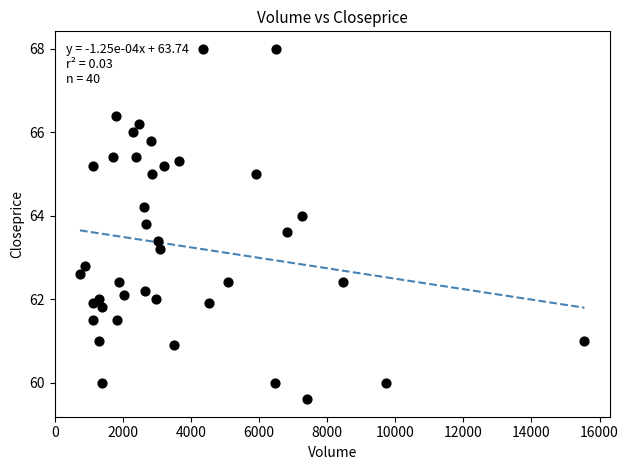

What is the range of X values (max minus min)?

14821.0